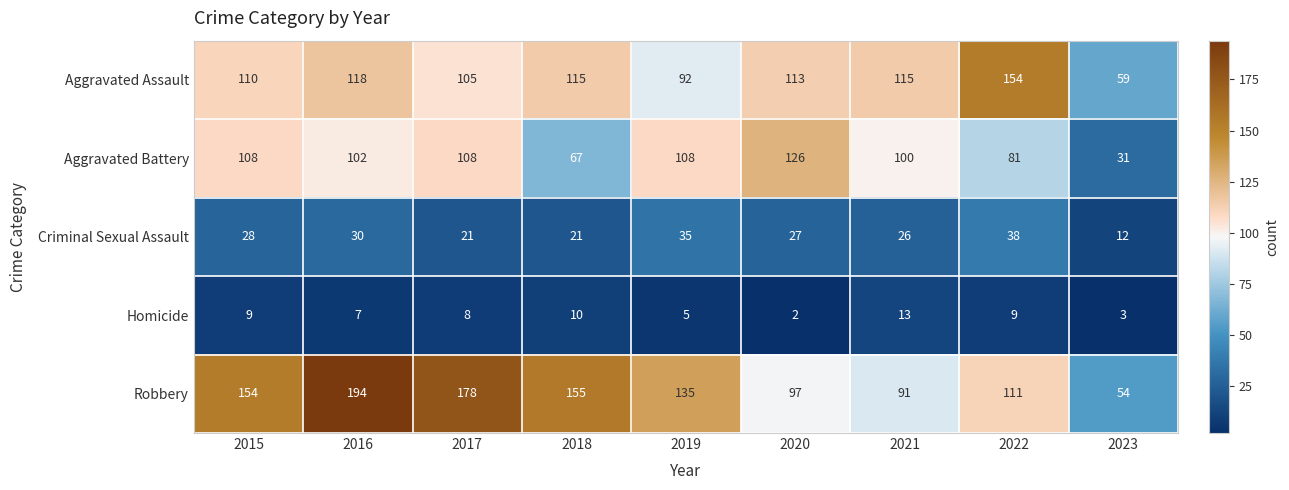

True or false: Robbery has a value of 156 at 2020.

False